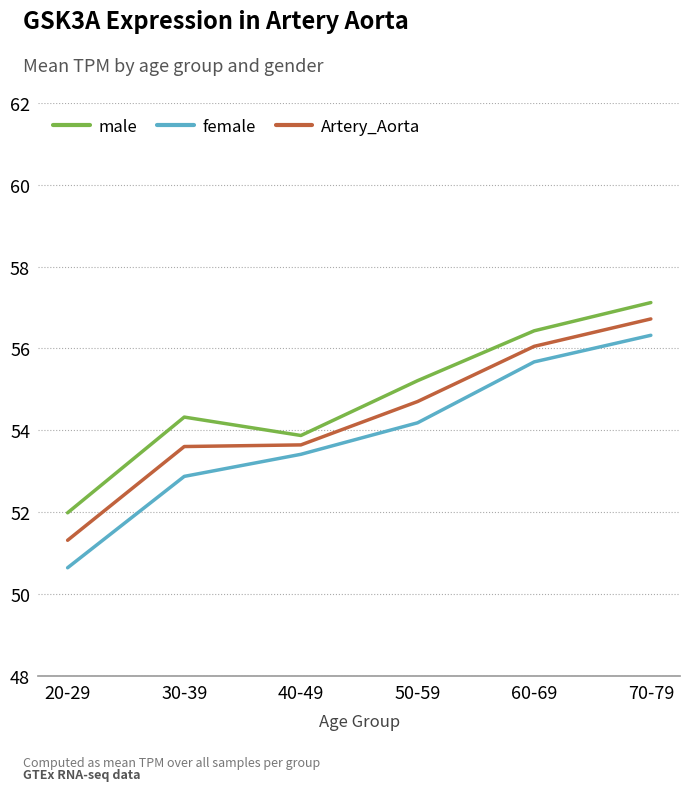

Rank the categories by male value from lowest to highest.

20-29, 40-49, 30-39, 50-59, 60-69, 70-79